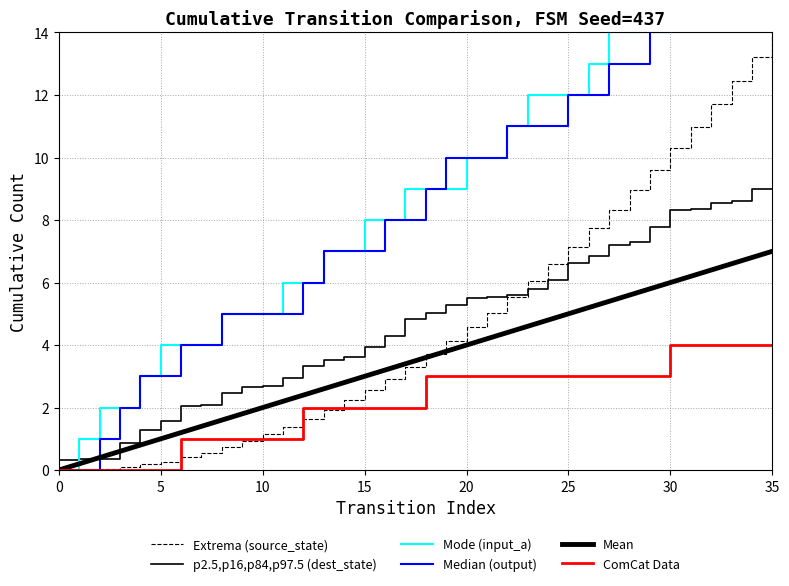

At how many categories does at least one series exceed 12?

10